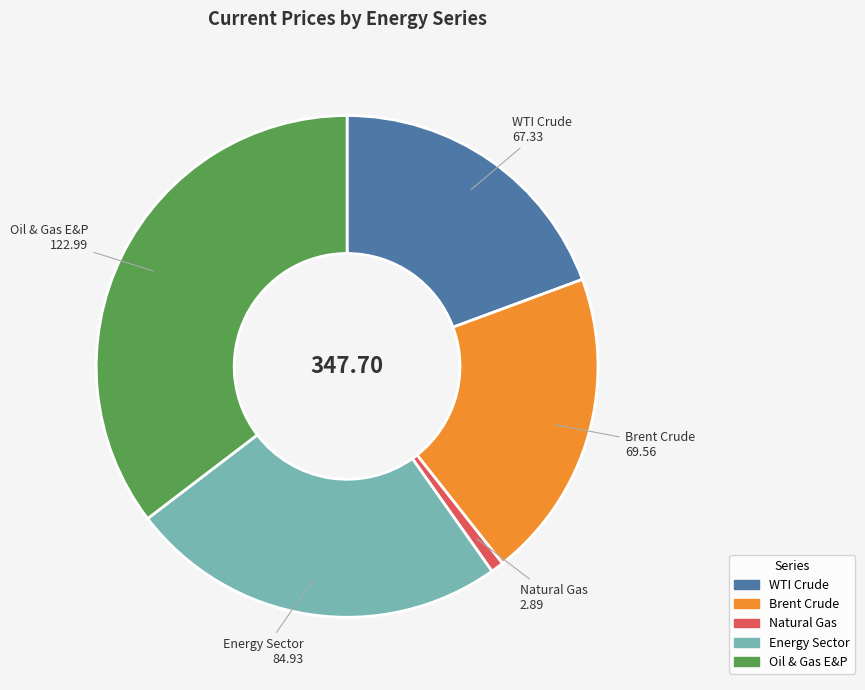

Count the number of slices in the pie.

5